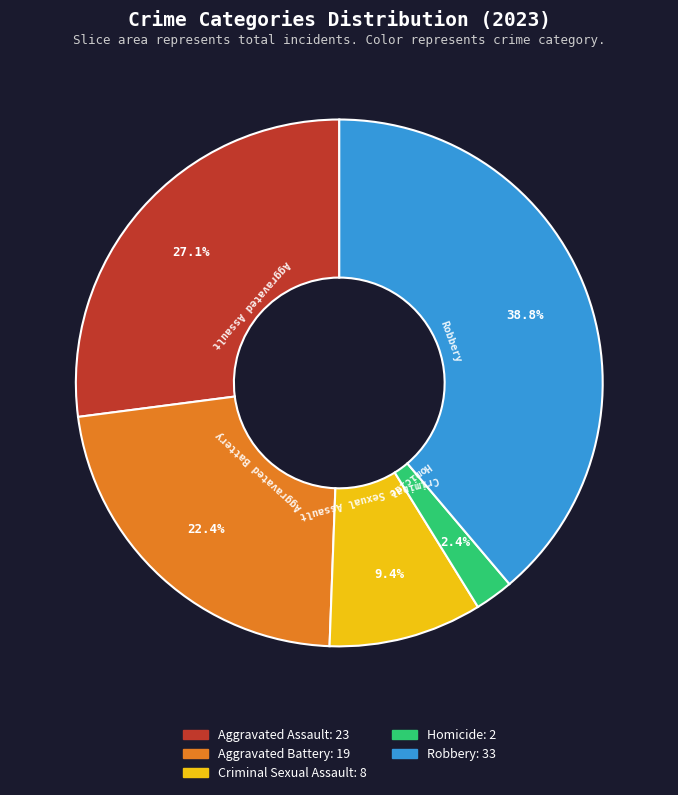

Is there a majority slice in this chart?

No